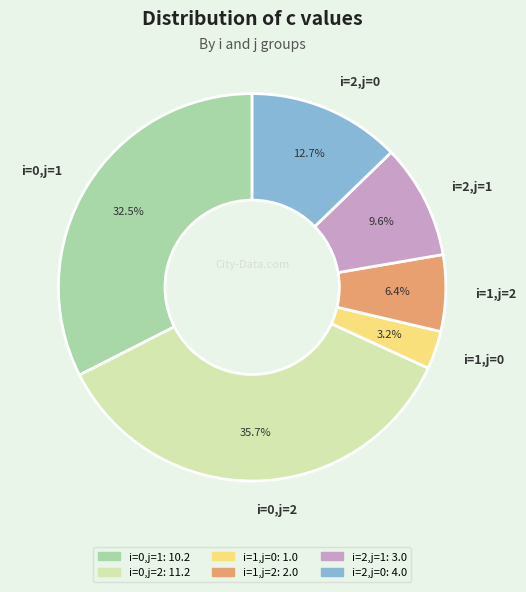

Rank the categories by value from highest to lowest.

i=0,j=2, i=0,j=1, i=2,j=0, i=2,j=1, i=1,j=2, i=1,j=0